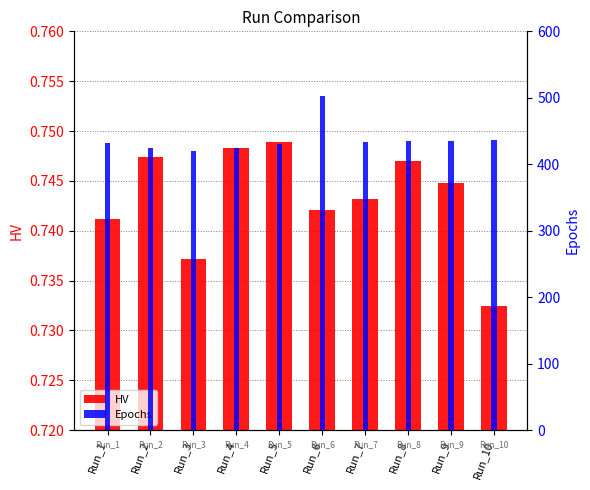

Where does the Epochs series first go above 434?

Run_6